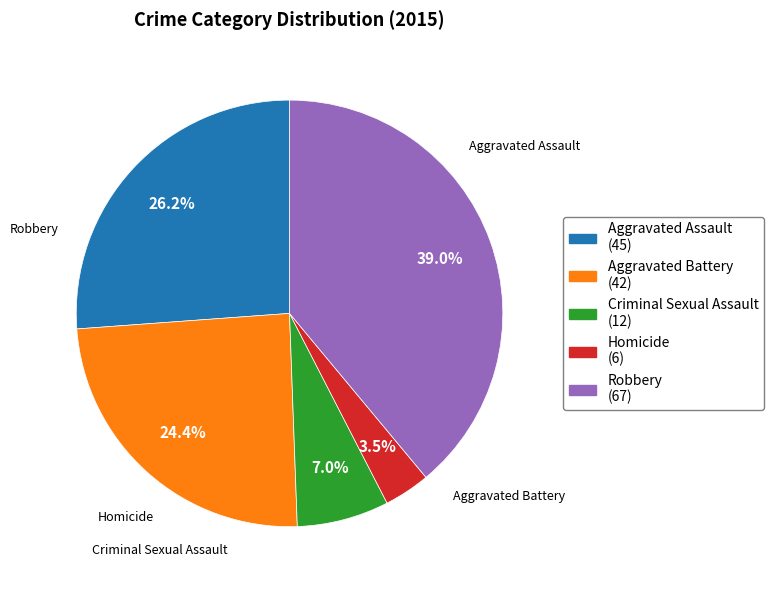

What percentage is NOT represented by Robbery?

61.0%